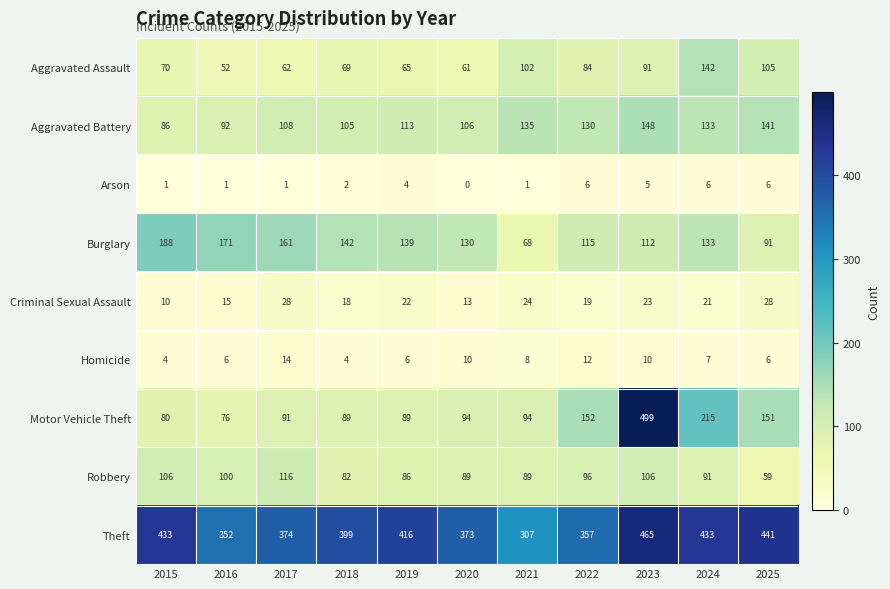

Where does the Burglary series first go above 133?

2015